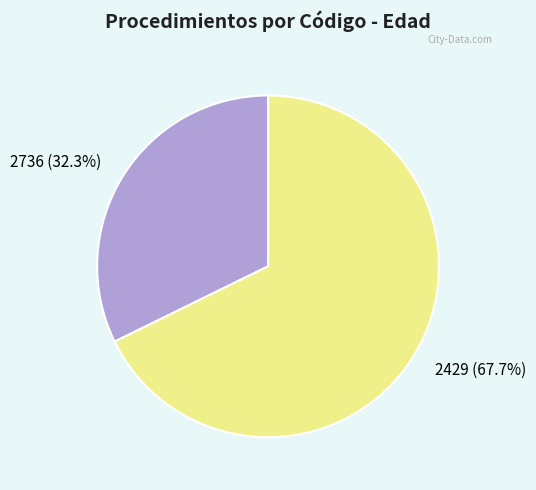

How much of the chart is everything except 2736?

67.7%